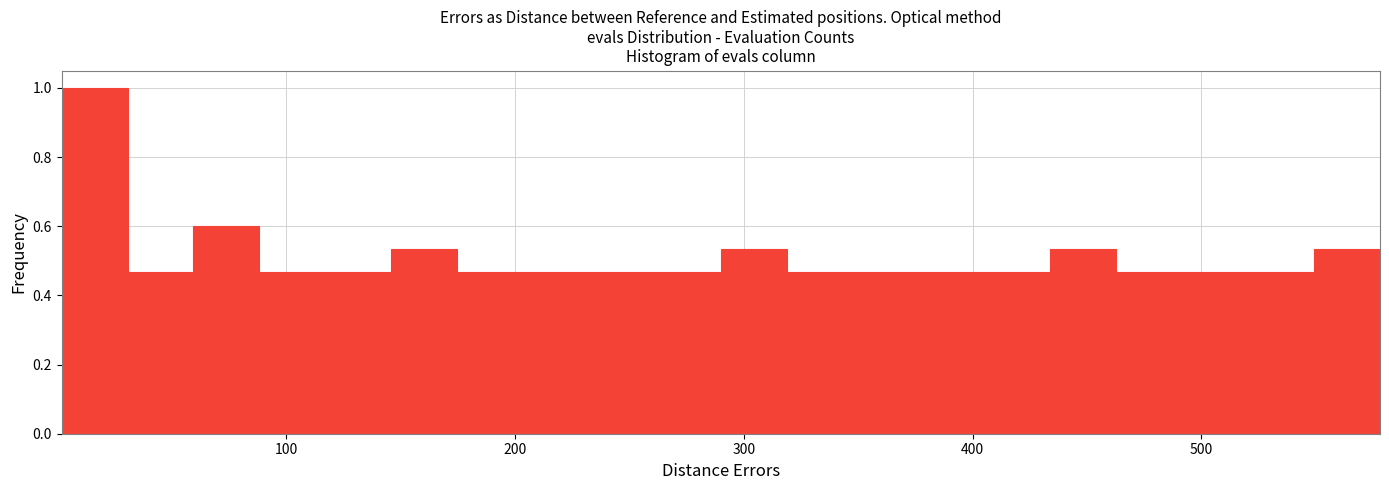

Around what value on the x-axis is the tallest bar? Give the approximate position of its centre, as read against the axis.

20